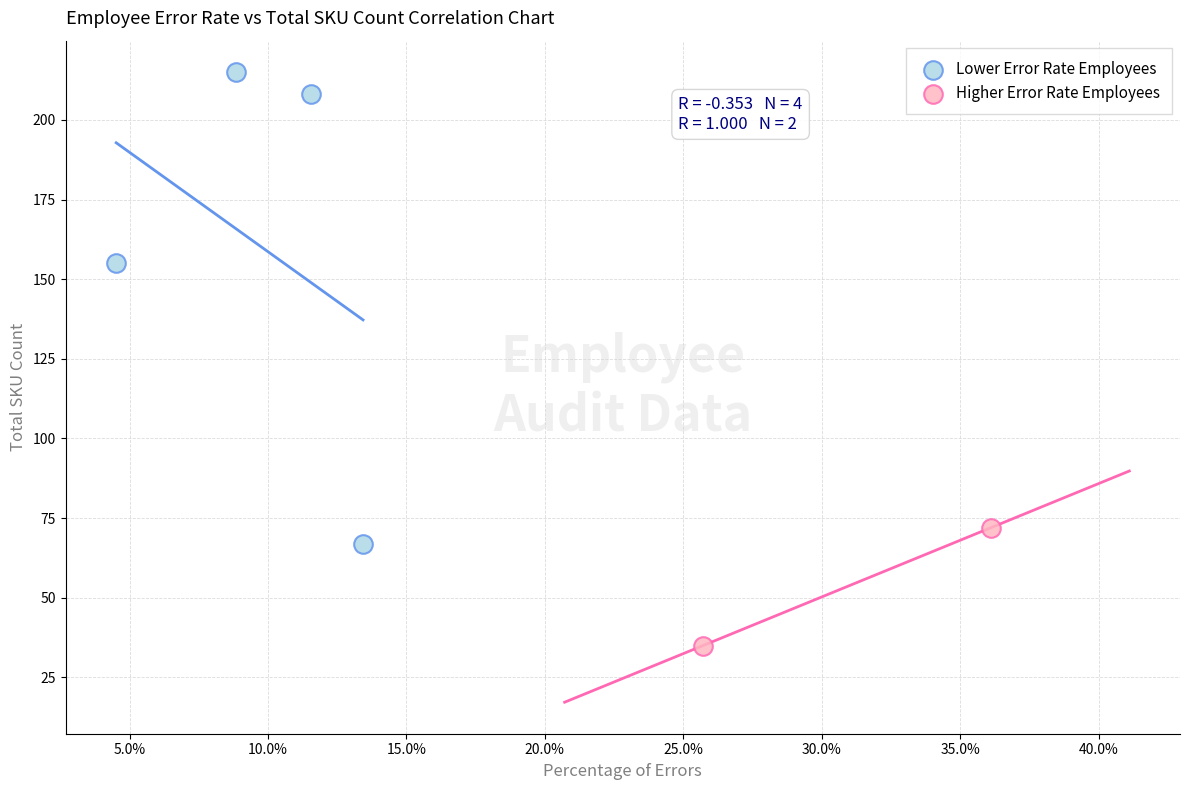

What are all the series names shown in the legend?

Lower Error Rate Employees, Higher Error Rate Employees